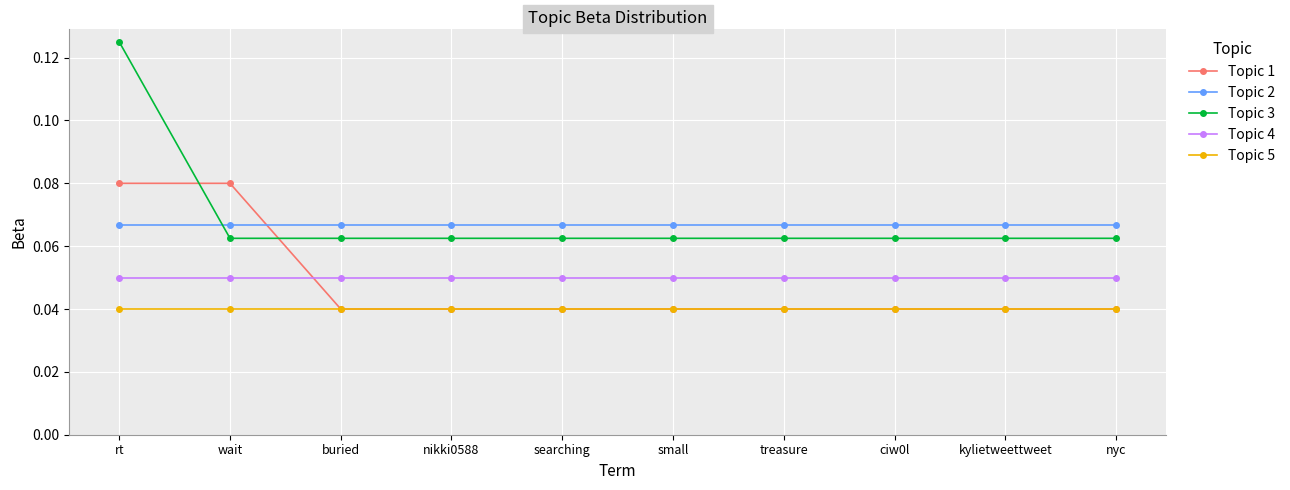

What position from the right is nikki0588?

7